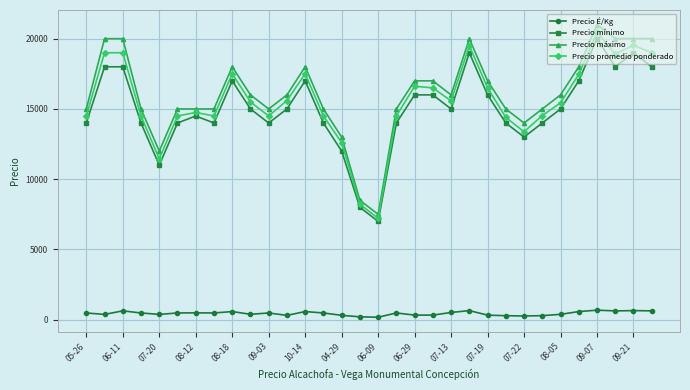

True or false: Precio É/Kg and Precio máximo cross at least once.

False